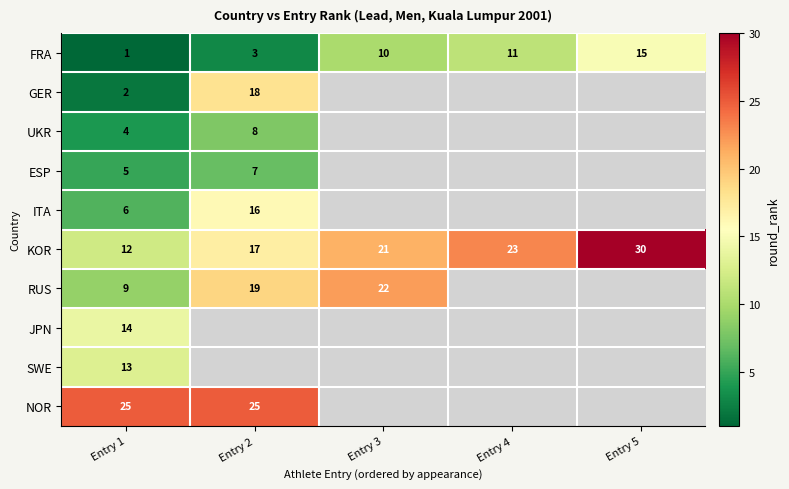

Is it true that FRA equals 0 at Entry 1?

False